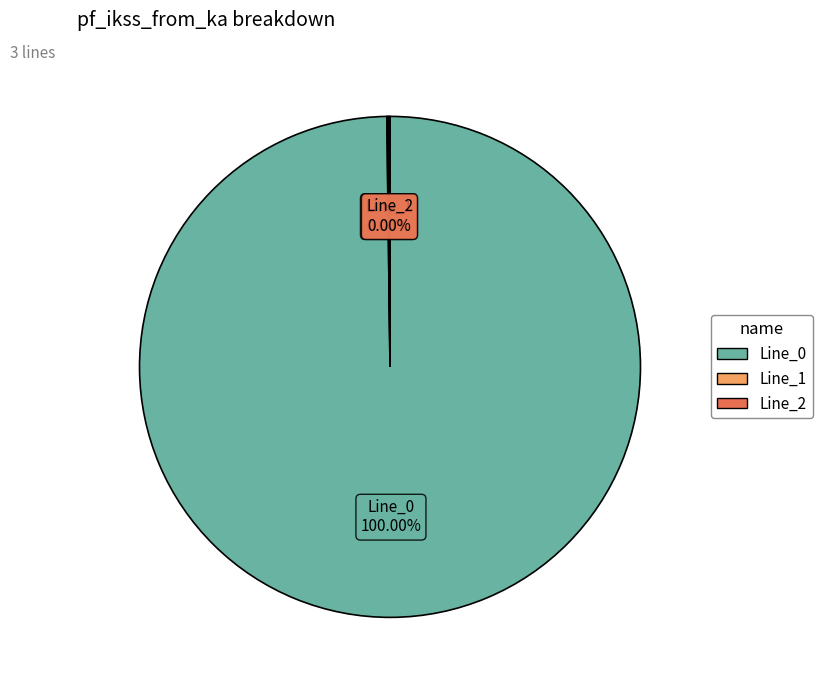

Between Line_0 and Line_1, which is larger?

Line_0